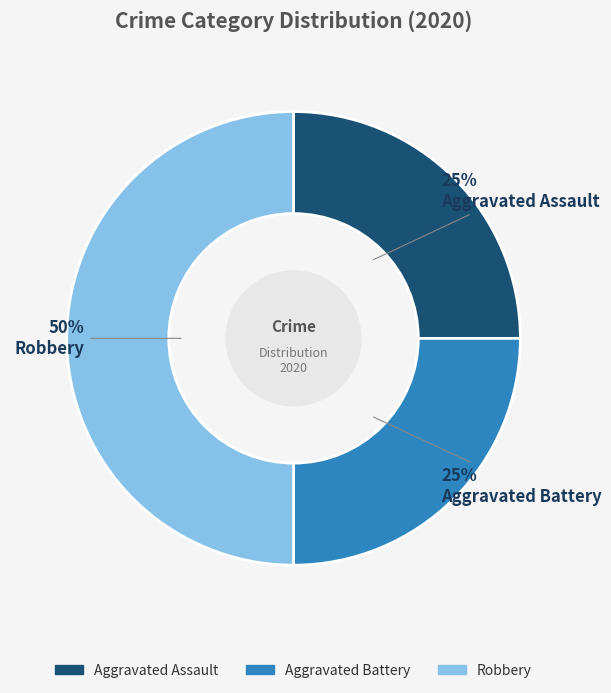

Between Robbery and Aggravated Battery, which is larger?

Robbery